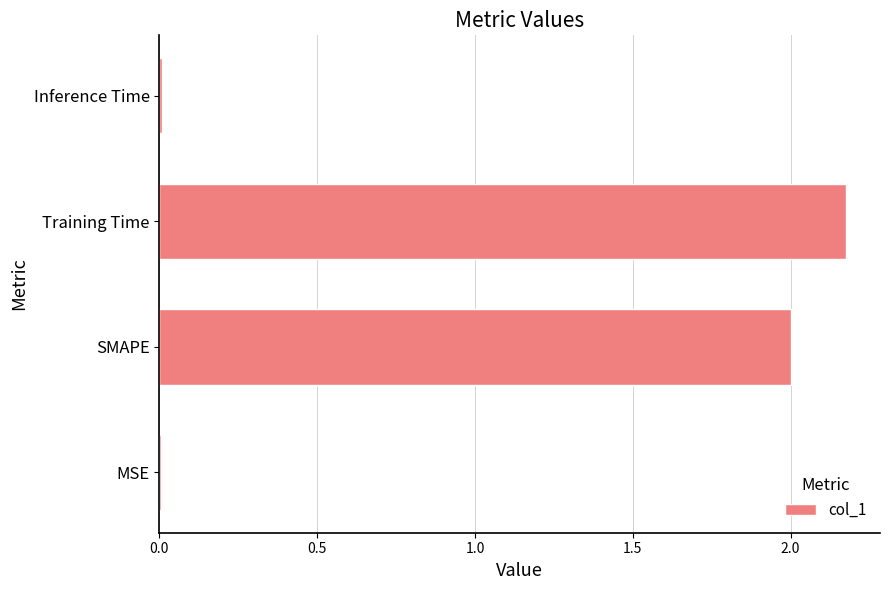

True or false: the data shows 0.0 at MSE.

True